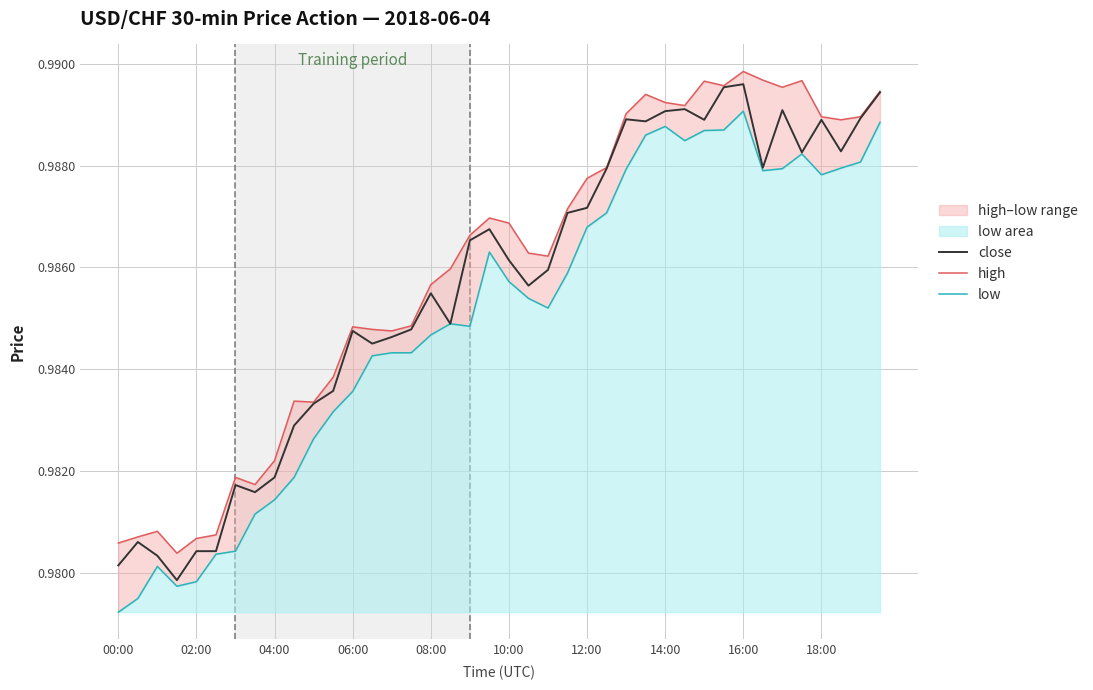

The value of low at 18 is 0.6. True or false?

False